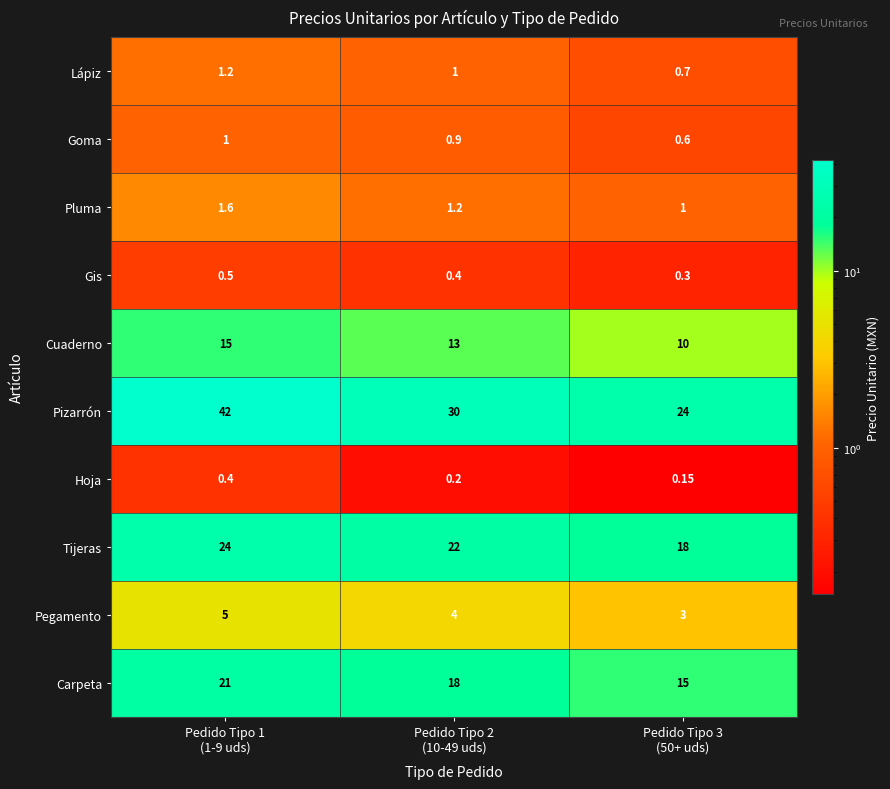

List the series in order of their peak value, highest first.

Pizarrón, Tijeras, Carpeta, Cuaderno, Pegamento, Pluma, Lápiz, Goma, Gis, Hoja